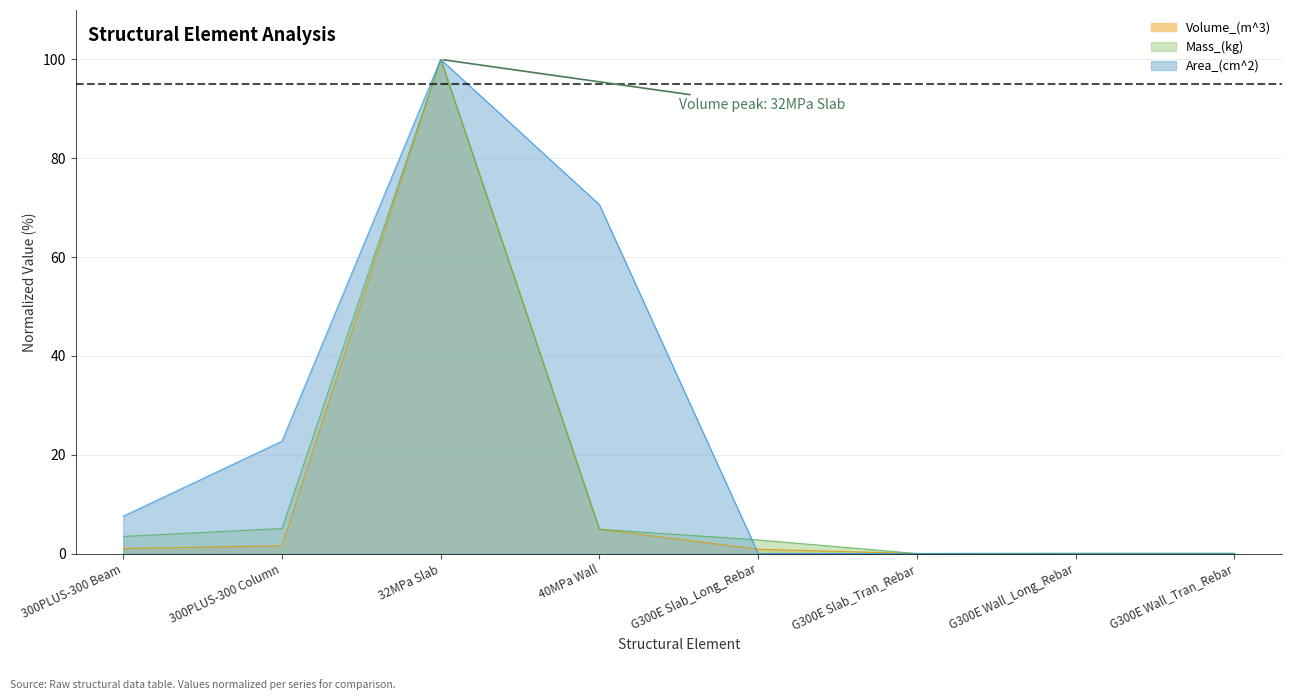

What is the label of the 2nd point from the left?

300PLUS-300 Column